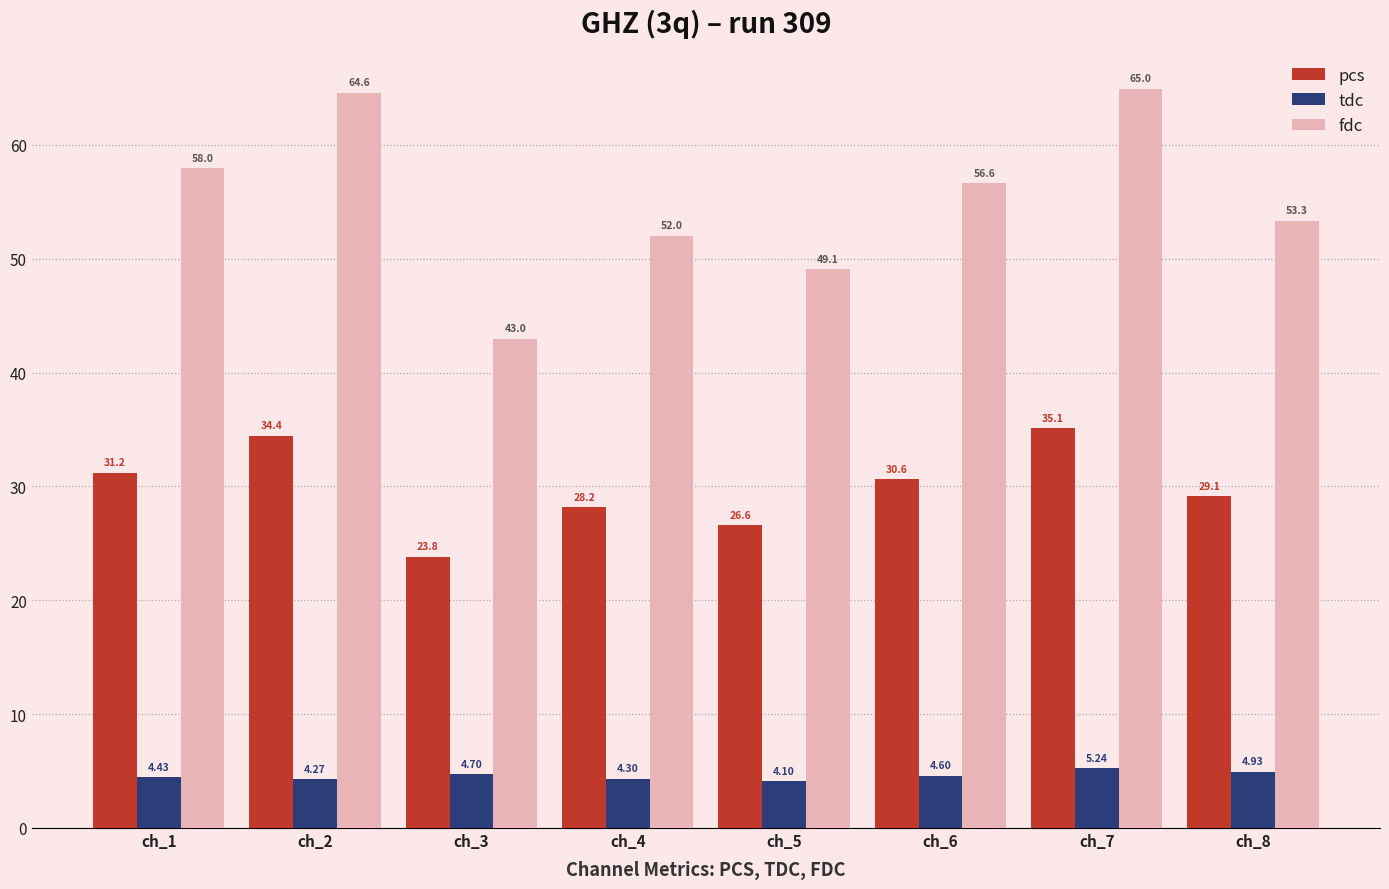

What is the value of the pcs bar at the 5th from the left?

26.6